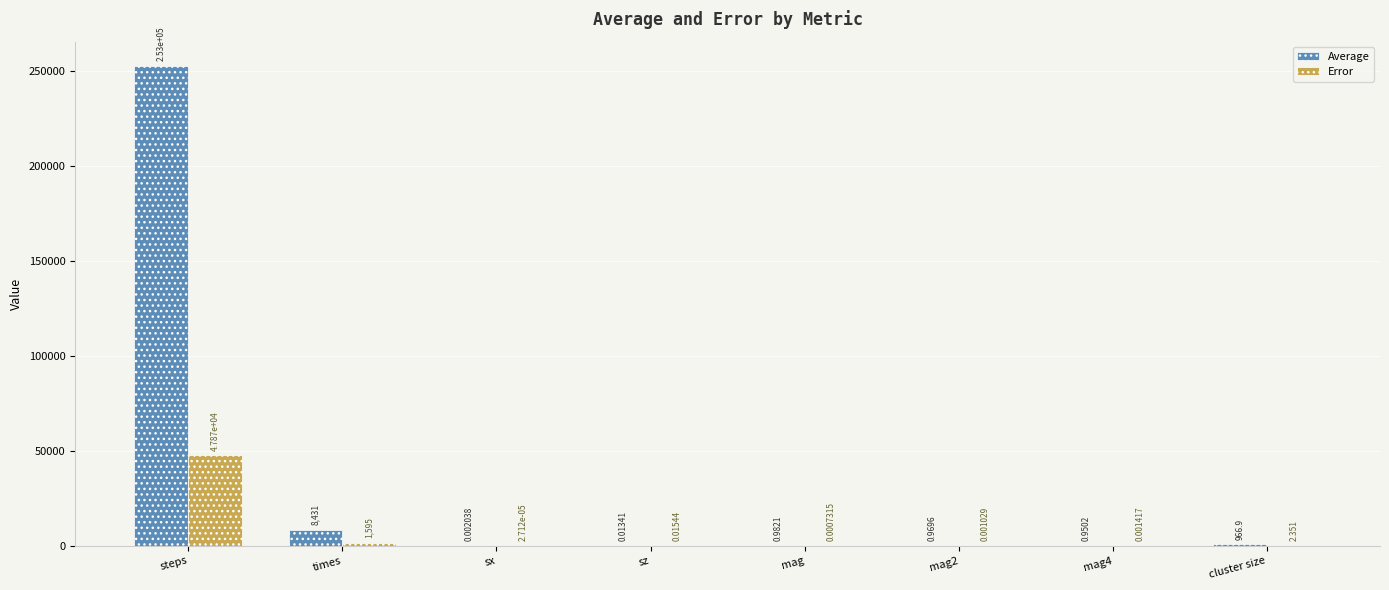

At which category is the sum across all series the highest?

steps